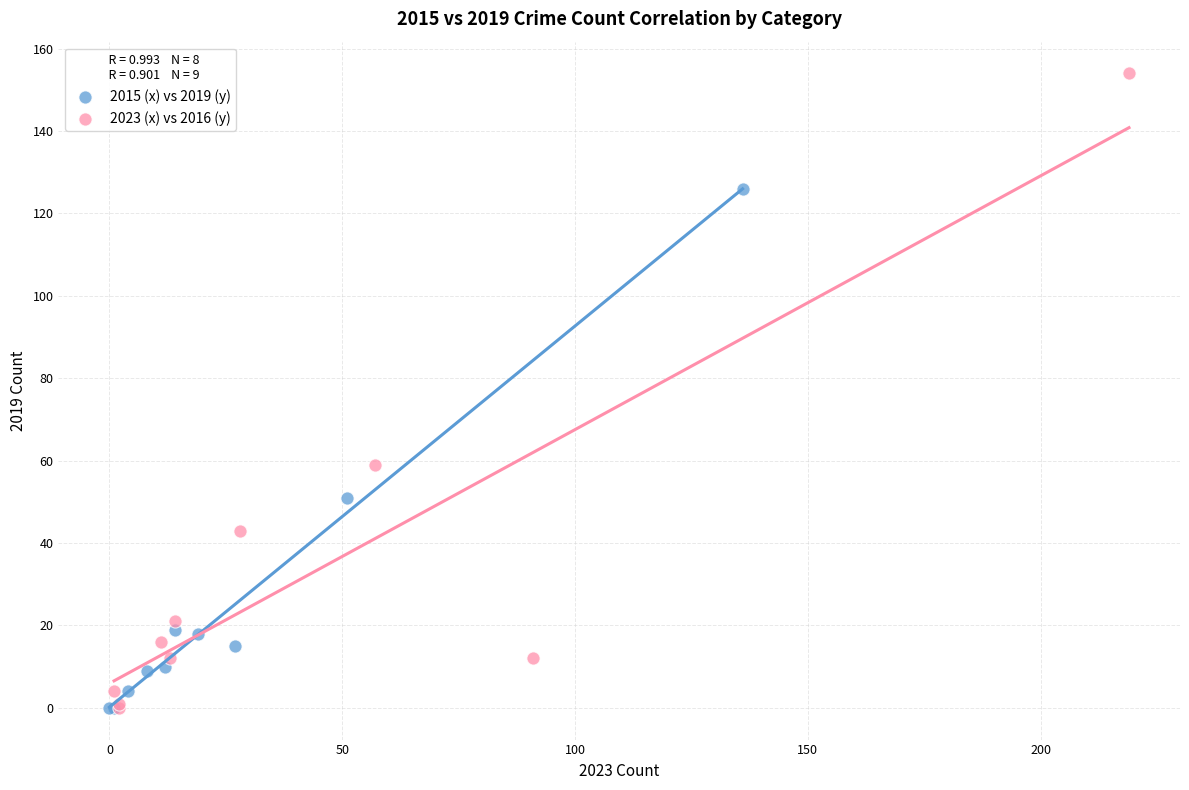

Which series contains the highest Y value?

2023 (x) vs 2016 (y)